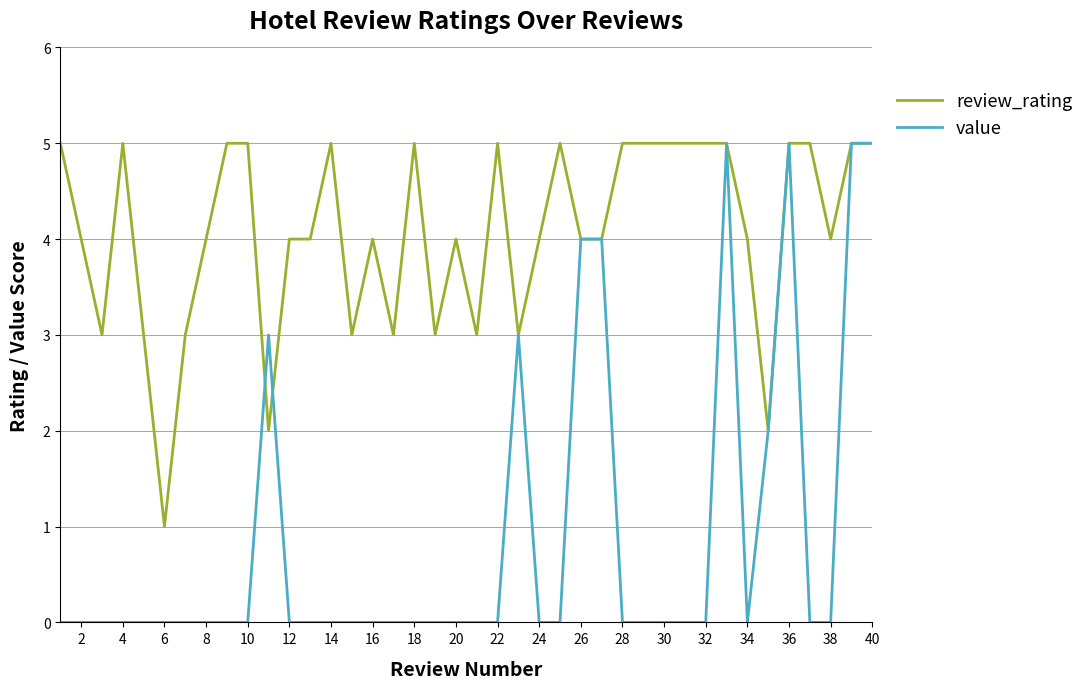

What is the average value of the review_rating series?

4